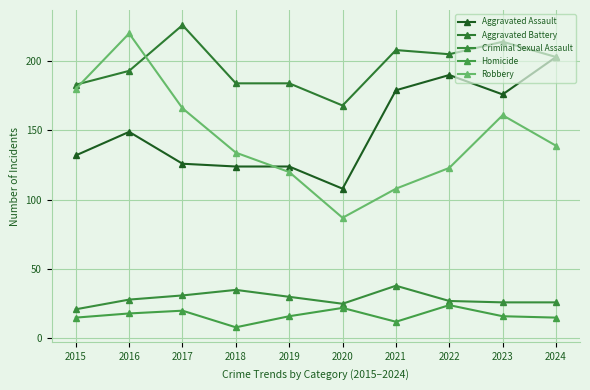

Which category has the lowest value across all series?

2018